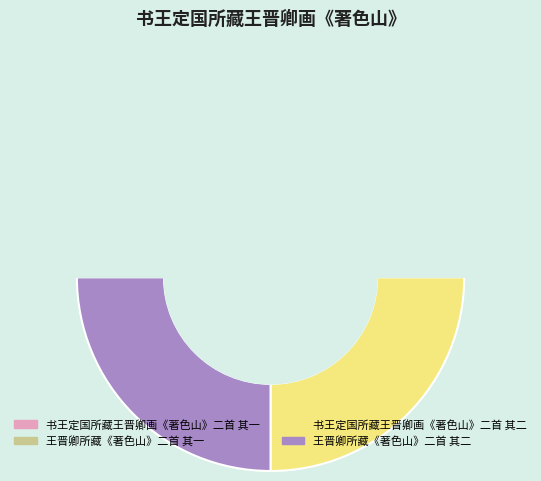

Combined, do 书王定国所藏王晋卿画《著色山》二首 其二 and 王晋卿所藏《著色山》二首 其二 account for over 50%?

Yes